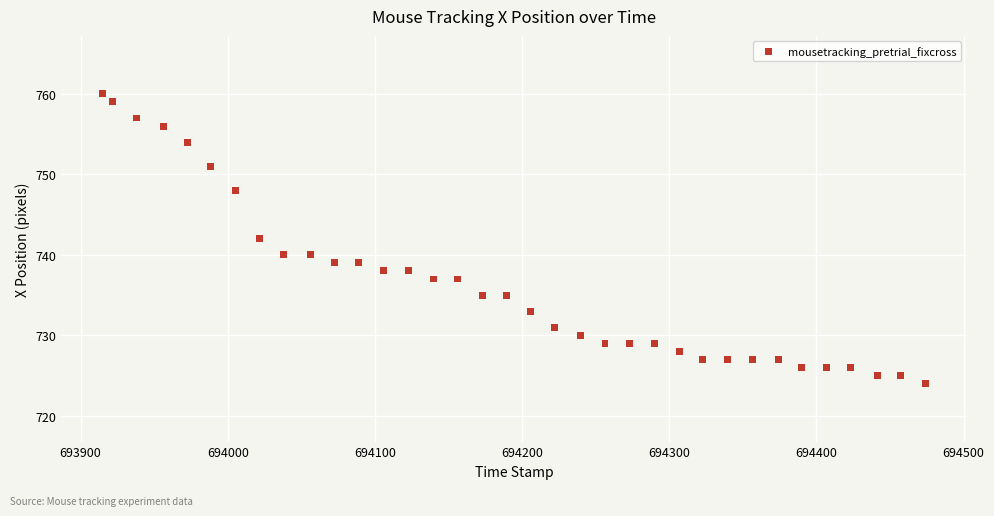

What is the range of Y values (max minus min)?

36